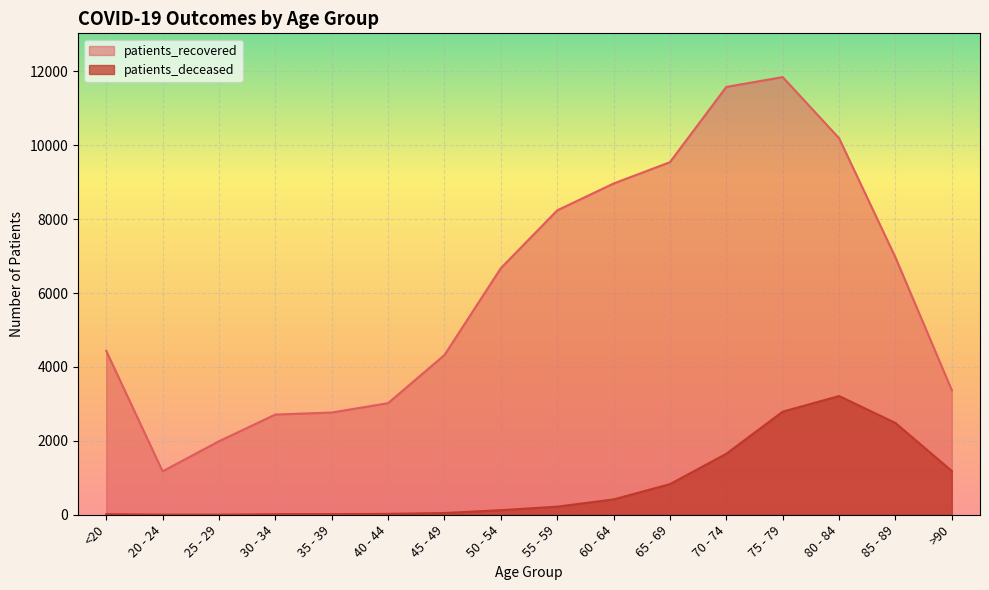

How many values in the patients_recovered series exceed 6675?

7